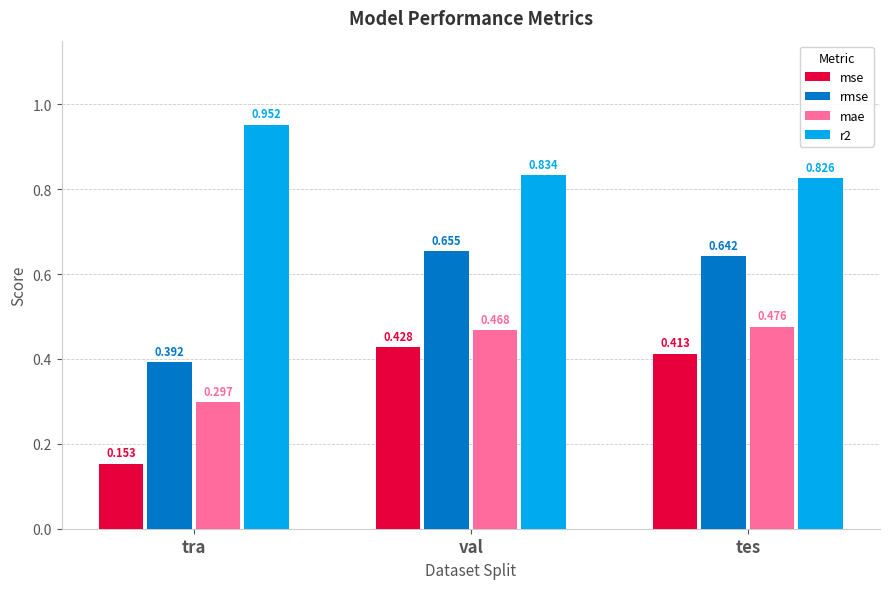

What are all the series names shown in the legend?

mse, rmse, mae, r2